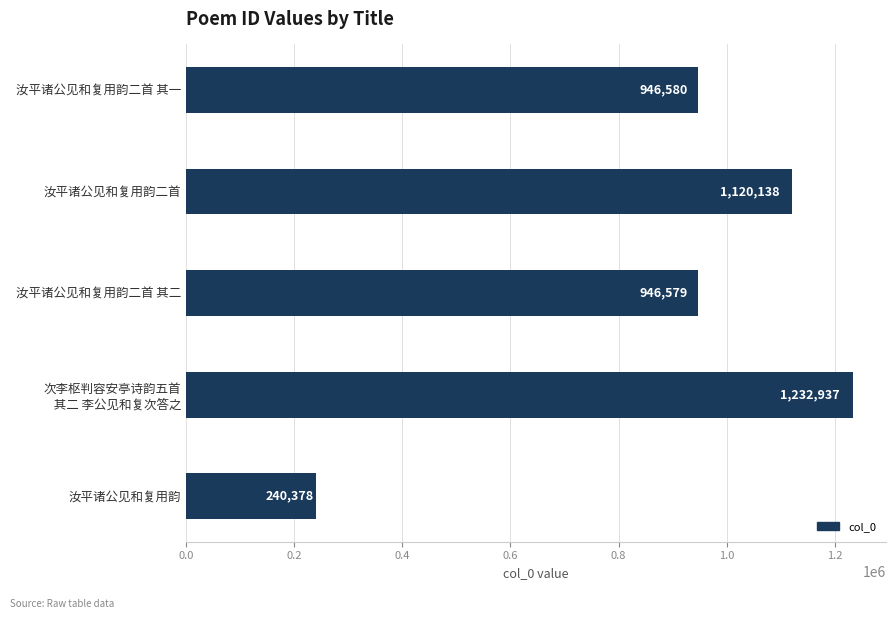

Between 汝平诸公见和复用韵二首 其二 and 汝平诸公见和复用韵二首, which is larger?

汝平诸公见和复用韵二首